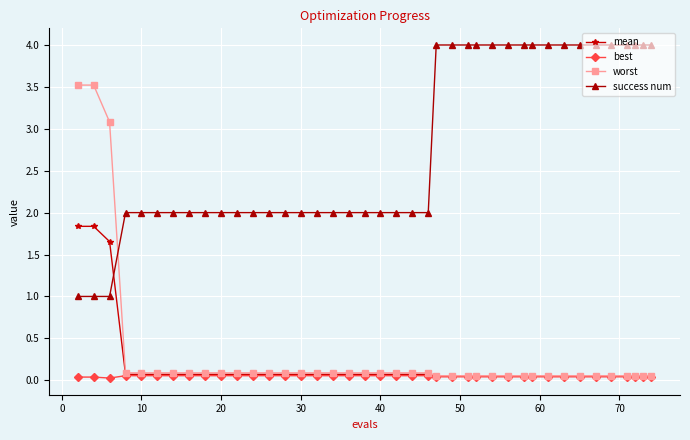

Rank the series by their maximum value, from lowest to highest.

best, mean, worst, success num